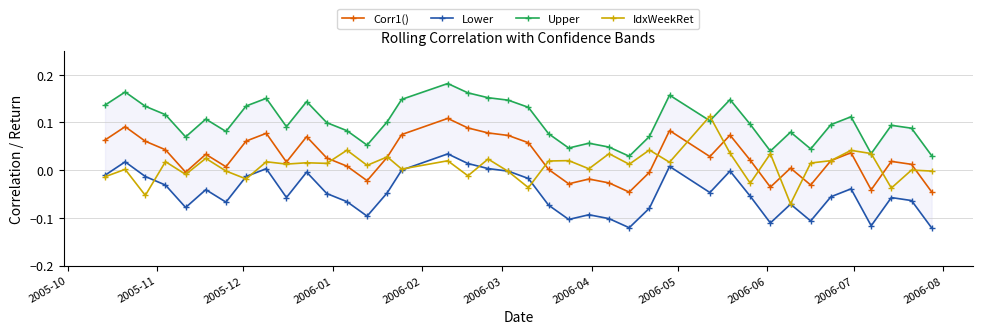

Reading left to right, what are all the values shown in this chart?

Corr1(): 0.1	0.1	0.1	0.0	-0.0	0.0	0.0	0.1	0.1	0.0	0.1	0.0	0.0	-0.0	0.0	0.1	0.1	0.1	0.1	0.1	0.1	0.0	-0.0	-0.0	-0.0	-0.0	-0.0	0.1	0.0	0.1	0.0	-0.0	0.0	-0.0	0.0	0.0	-0.0	0.0	0.0	-0.0
Lower: -0.0	0.0	-0.0	-0.0	-0.1	-0.0	-0.1	-0.0	0.0	-0.1	-0.0	-0.0	-0.1	-0.1	-0.0	-0.0	0.0	0.0	0.0	-0.0	-0.0	-0.1	-0.1	-0.1	-0.1	-0.1	-0.1	0.0	-0.0	-0.0	-0.1	-0.1	-0.1	-0.1	-0.1	-0.0	-0.1	-0.1	-0.1	-0.1
Upper: 0.1	0.2	0.1	0.1	0.1	0.1	0.1	0.1	0.2	0.1	0.1	0.1	0.1	0.1	0.1	0.1	0.2	0.2	0.2	0.1	0.1	0.1	0.0	0.1	0.0	0.0	0.1	0.2	0.1	0.1	0.1	0.0	0.1	0.0	0.1	0.1	0.0	0.1	0.1	0.0
IdxWeekRet: -0.0	0.0	-0.1	0.0	-0.0	0.0	-0.0	-0.0	0.0	0.0	0.0	0.0	0.0	0.0	0.0	0.0	0.0	-0.0	0.0	-0.0	-0.0	0.0	0.0	0.0	0.0	0.0	0.0	0.0	0.1	0.0	-0.0	0.0	-0.1	0.0	0.0	0.0	0.0	-0.0	0.0	-0.0